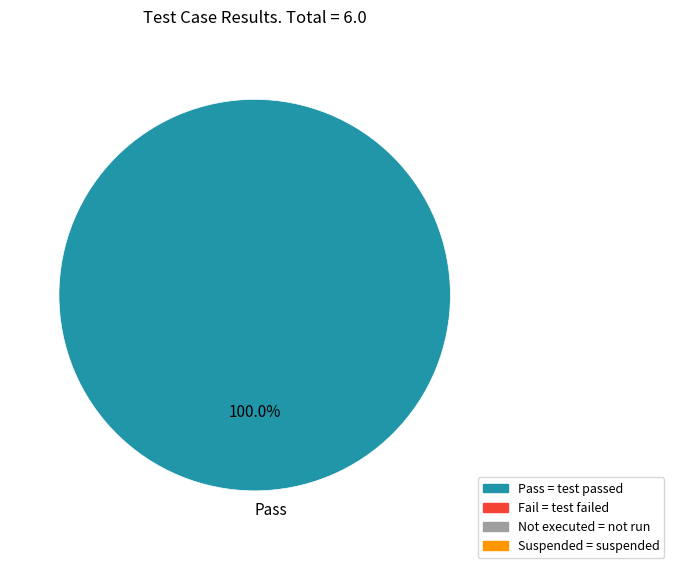

Is there any slice that represents more than half of the pie?

Yes